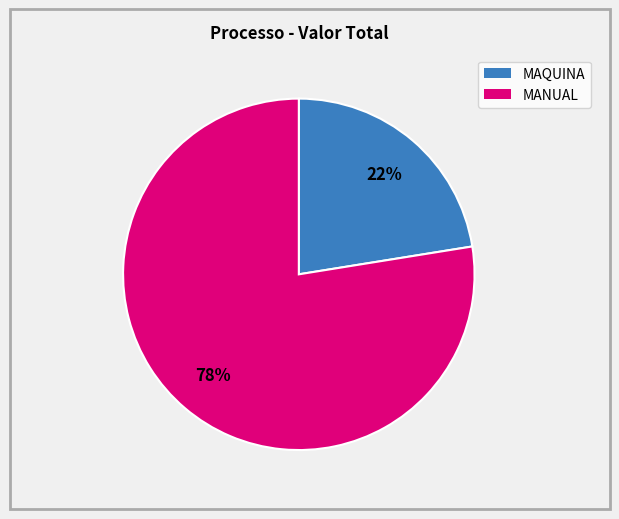

Is there any slice that represents more than half of the pie?

Yes